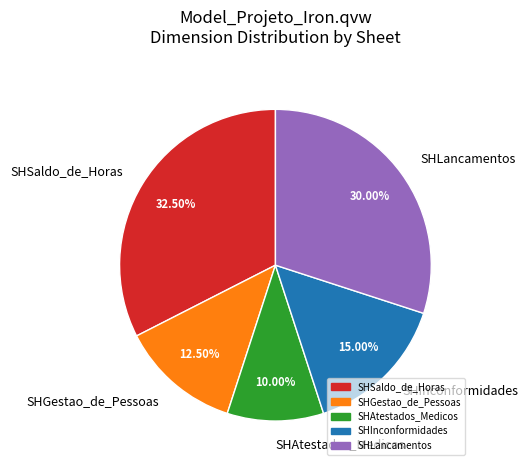

What percentage do SHGestao_de_Pessoas and SHAtestados_Medicos together represent?

22.5%